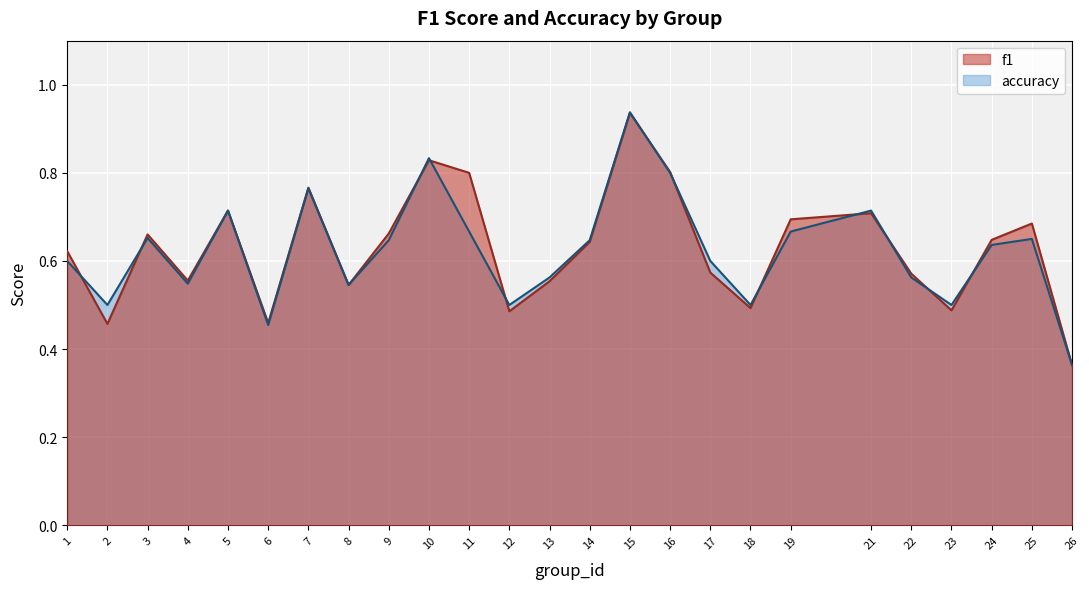

What is the difference between the maximum and minimum values in the accuracy series?

0.6